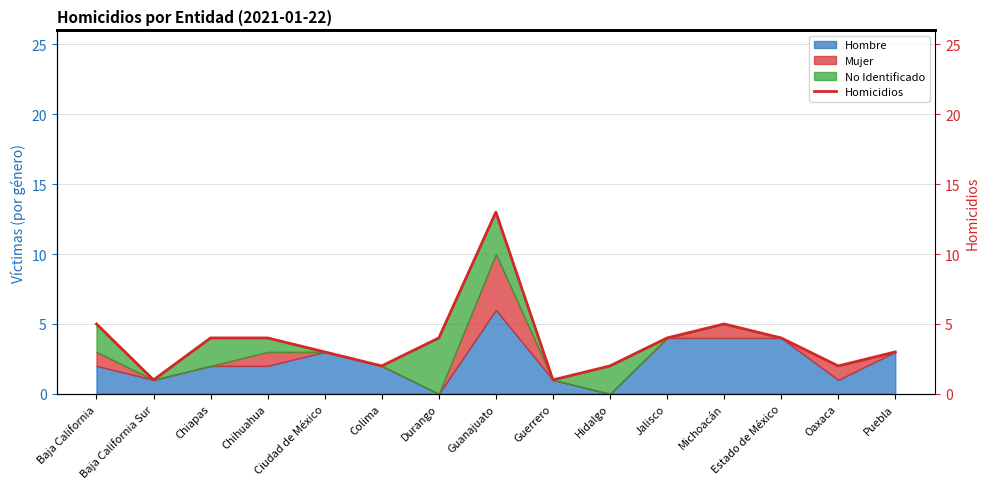

Does the chart display data point markers on the line(s)?

No